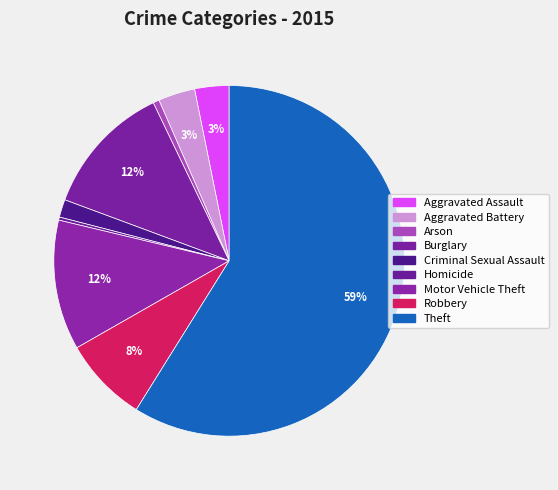

How many slices are in this pie chart?

9